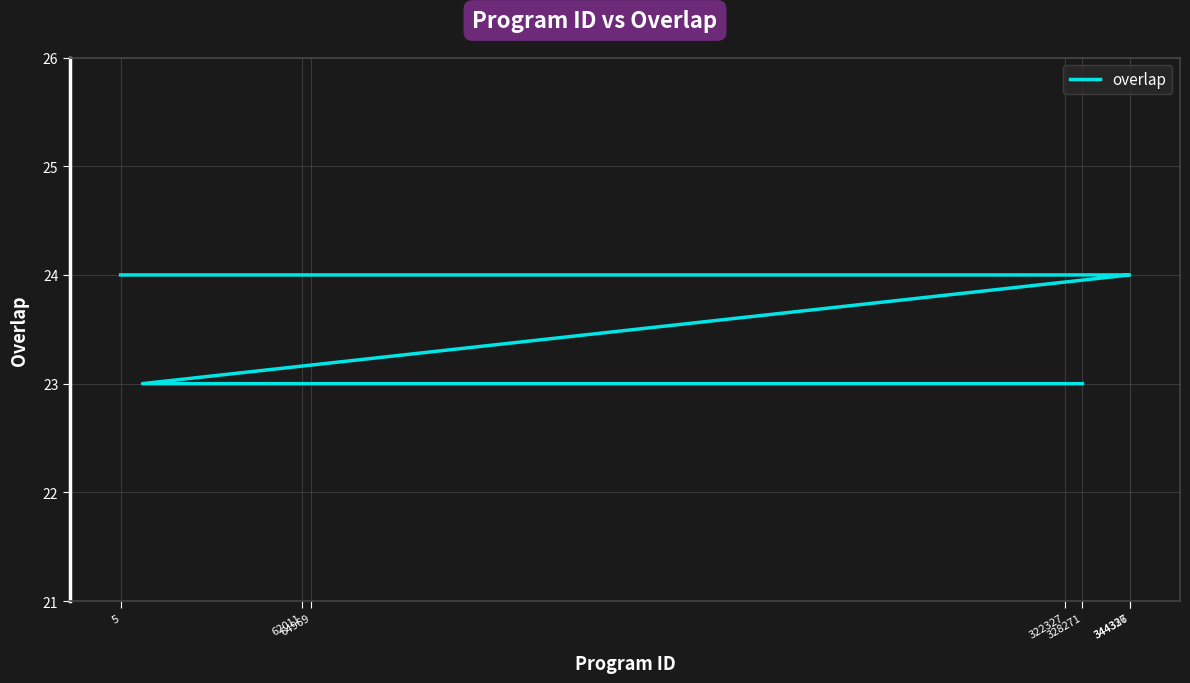

Reading left to right, transcribe all the data shown in this chart.

24	24	24	24	24	24	24	24	24	24	24	24	24	24	24	24	24	23	23	23	23	23	23	23	23